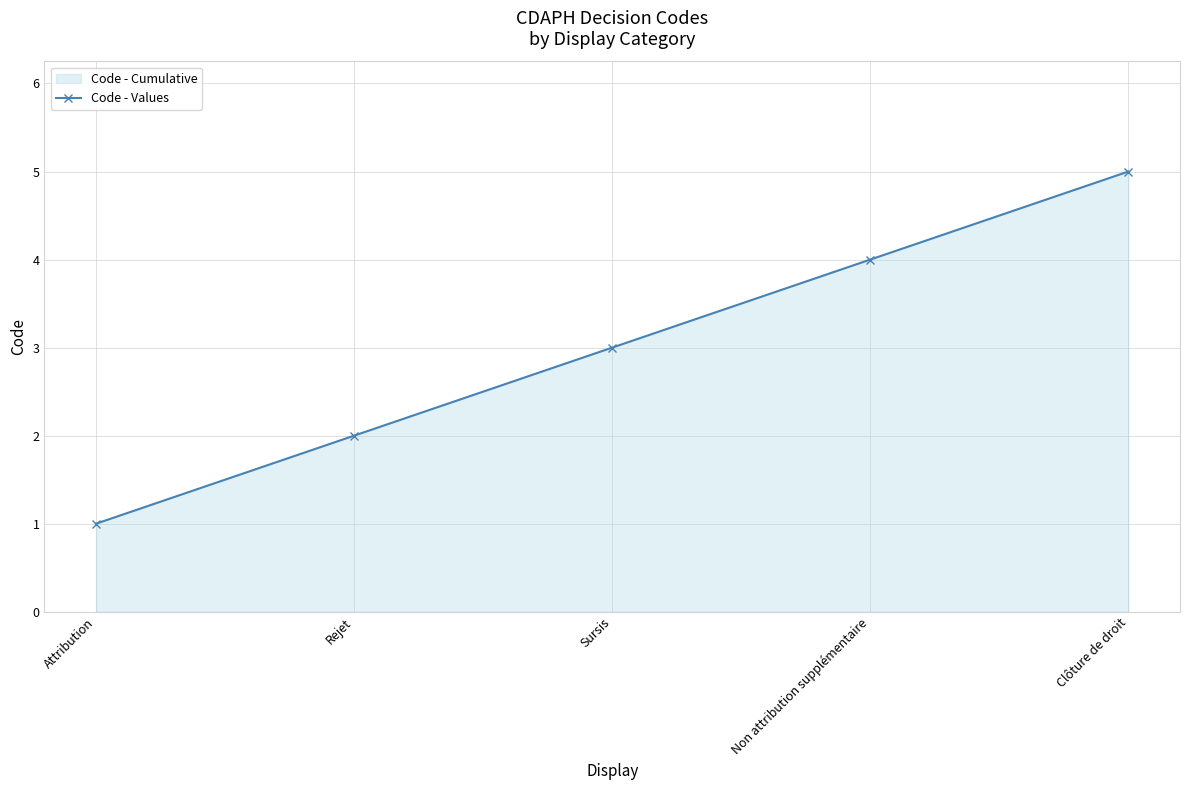

What is the difference between the second highest and minimum values?

3